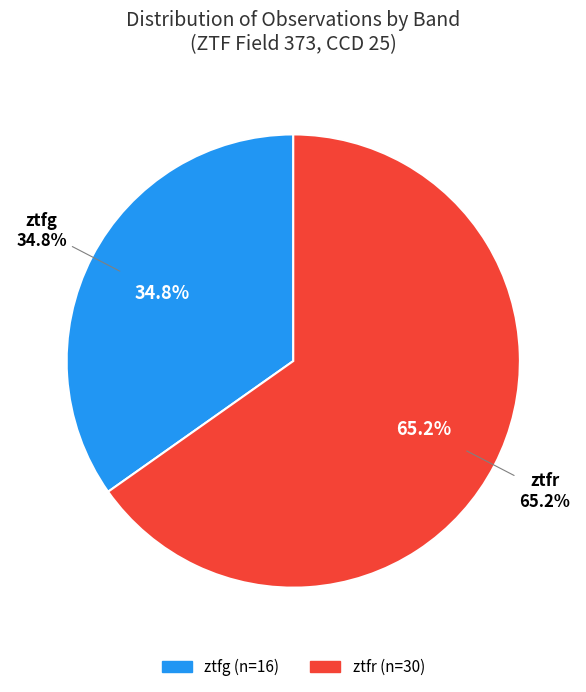

To the nearest percent, what is the difference between the largest and smallest slice percentages?

30%